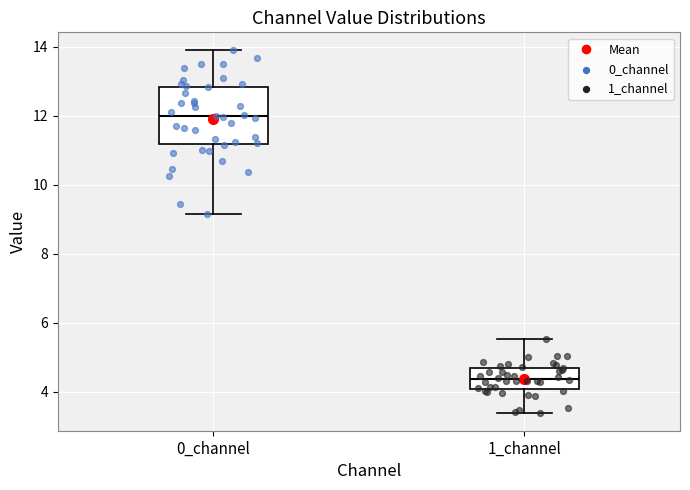

Reading left to right, read every box against the y-axis: the position of its median line, the range the box covers, and the ends of its whiskers. The values are not printed on the chart, so give them approximately, as read against the axis.

0_channel: median 12.0, box 11.2 to 12.8, whiskers 9.2 to 13.8
1_channel: median 4.4, box 4.0 to 4.8, whiskers 3.4 to 5.6